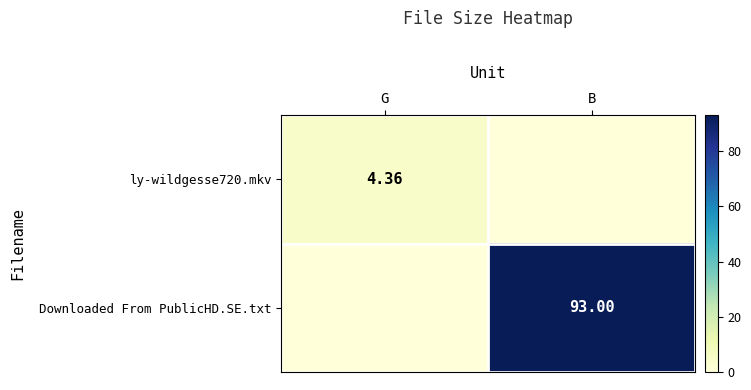

Which series changed the most between G and B?

Downloaded From PublicHD.SE.txt